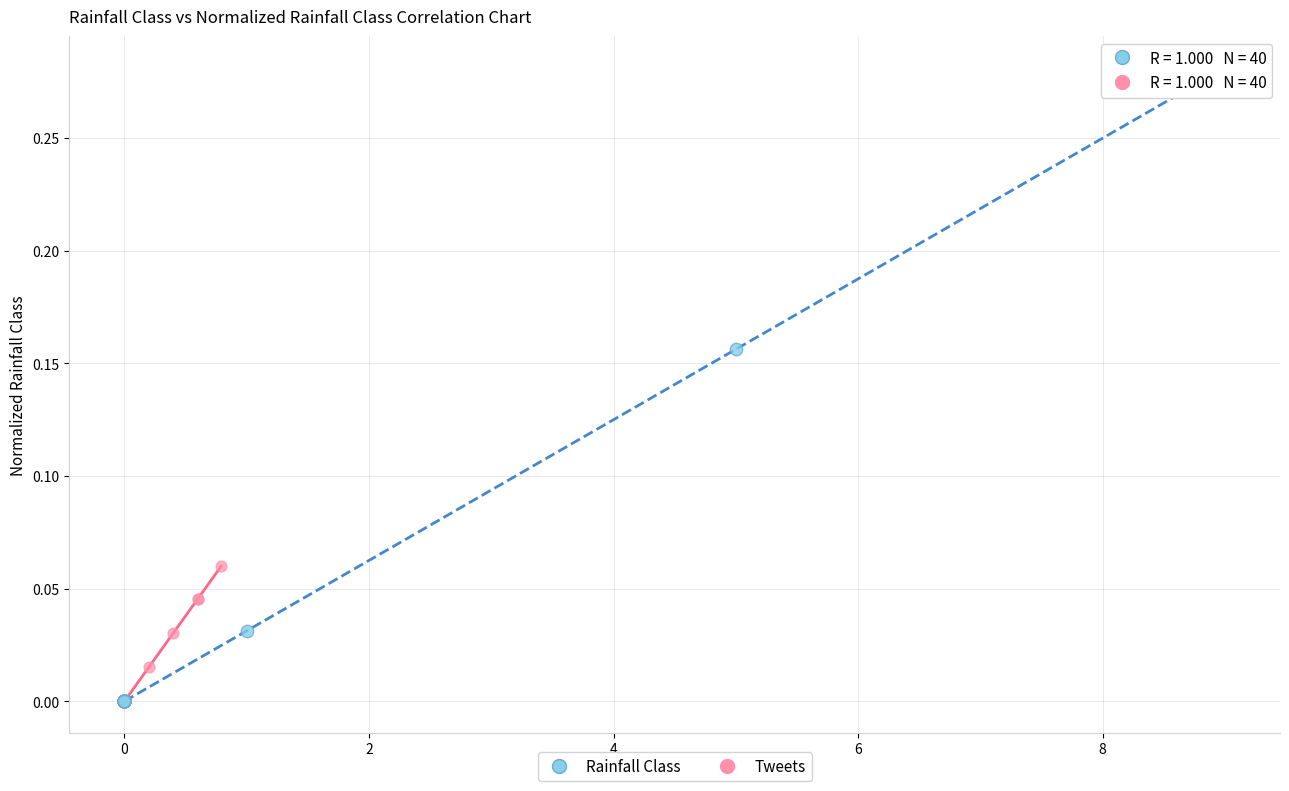

Which series has the widest spread of Y values?

Tweets